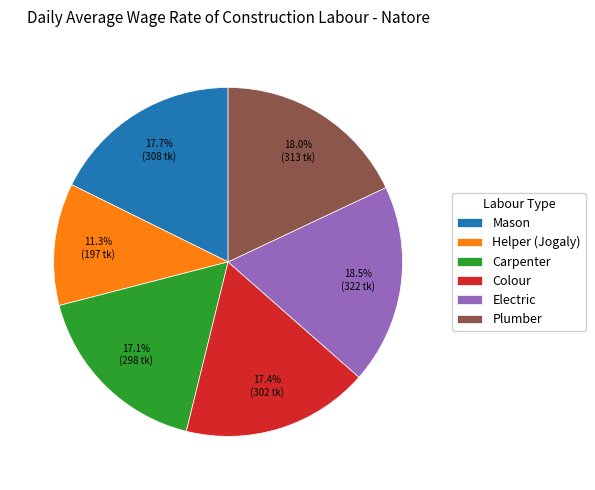

To the nearest percent, what is the average slice percentage?

17%